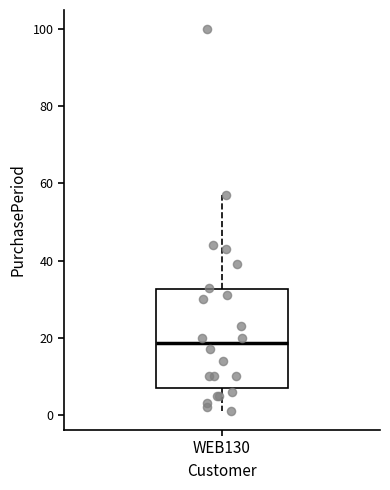

Where does the lower whisker of the box for WEB130 end on the y-axis? The values are not printed on the chart, so give them approximately, as read against the axis.

2